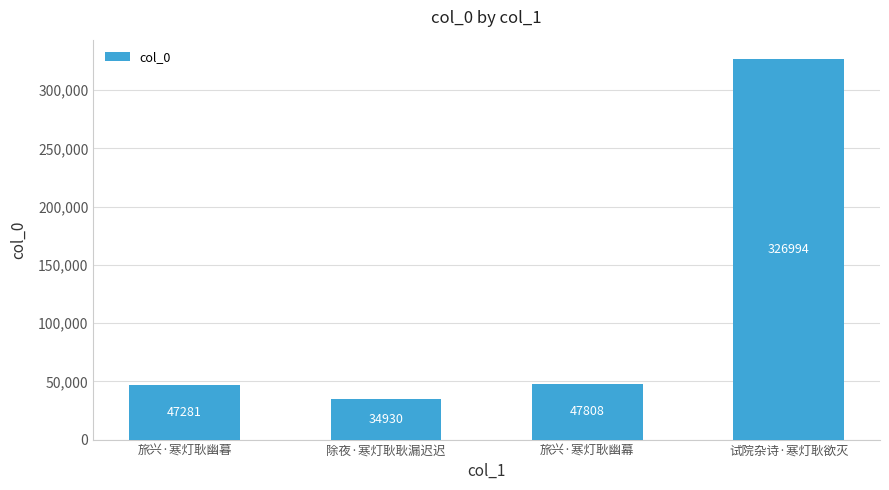

What is the label of the 2nd bar from the left?

除夜·寒灯耿耿漏迟迟